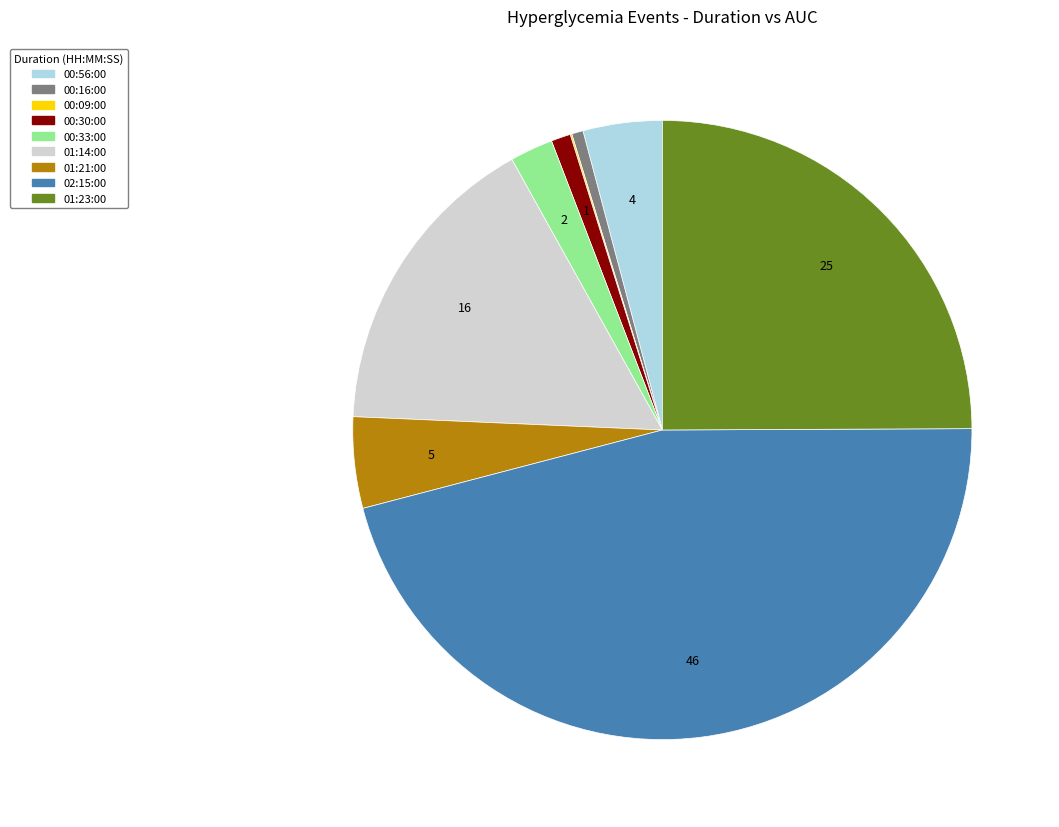

Combined, do 01:23:00 and 00:33:00 account for over 50%?

No